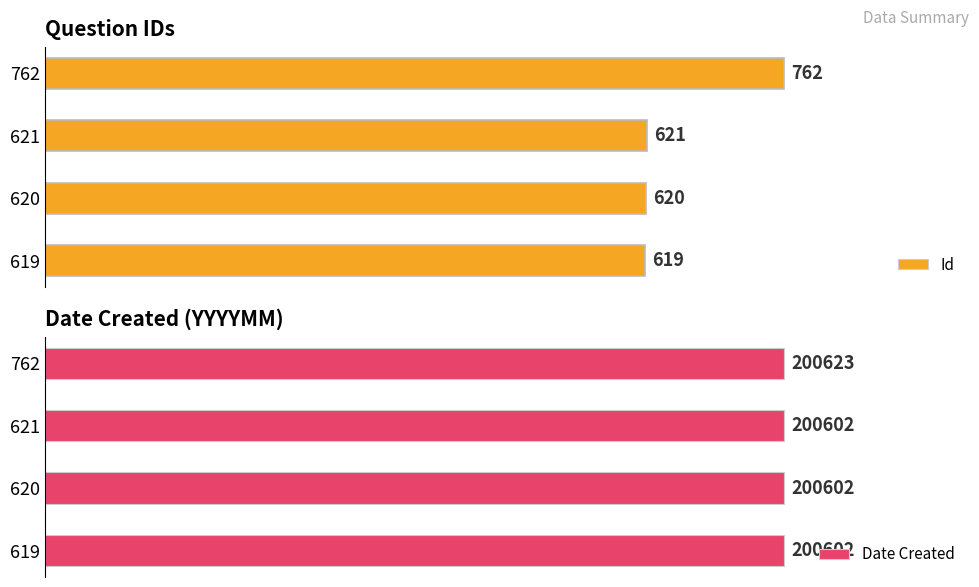

Count the number of data series in this chart.

2